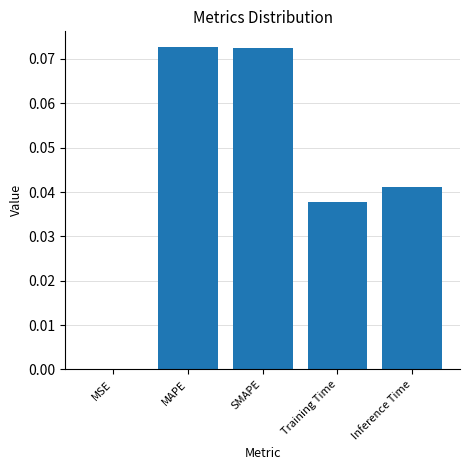

The chart shows a value of 0.0 at Inference Time. True or false?

True